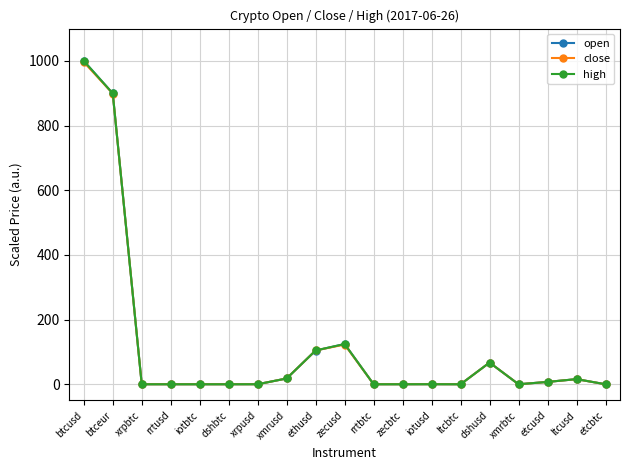

What is the label of the 7th point from the left?

xrpusd